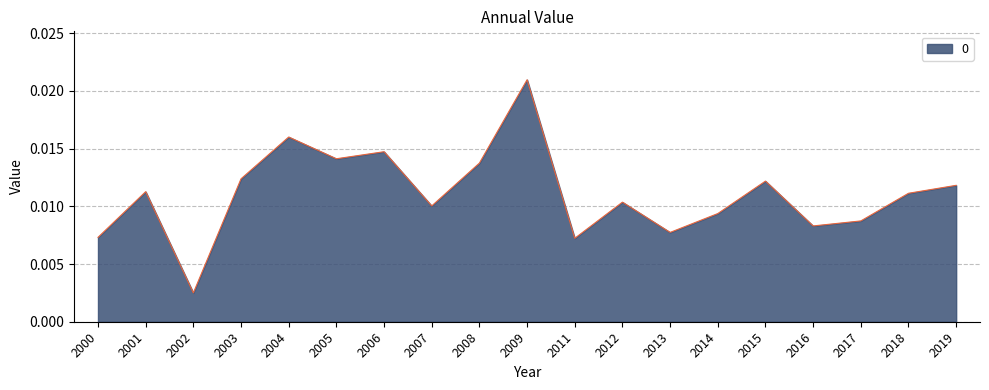

Which category has the highest value across all series?

2009